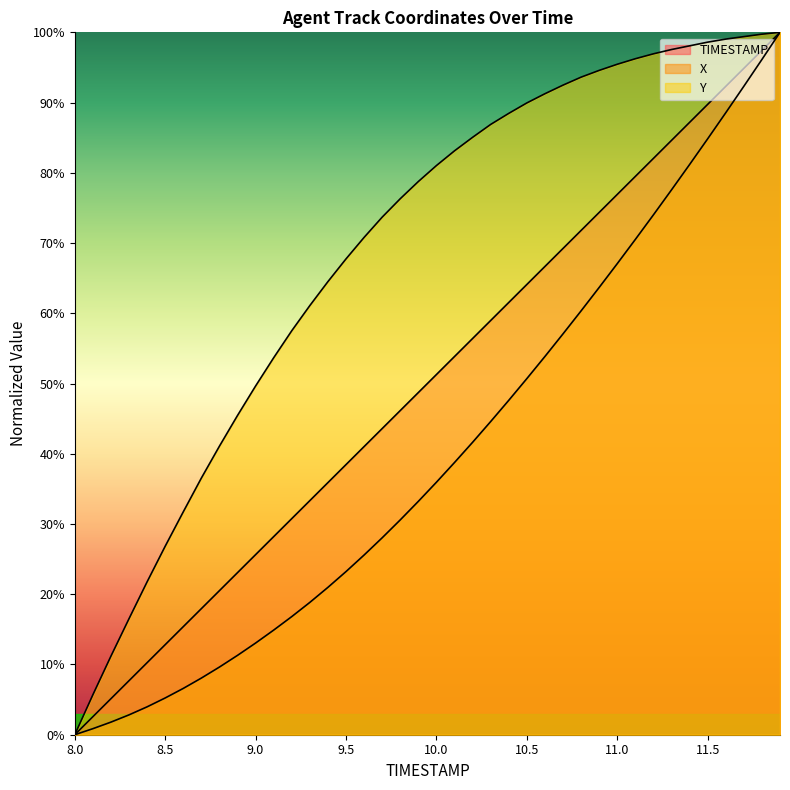

What is the label of the 40th point from the right?

8.0